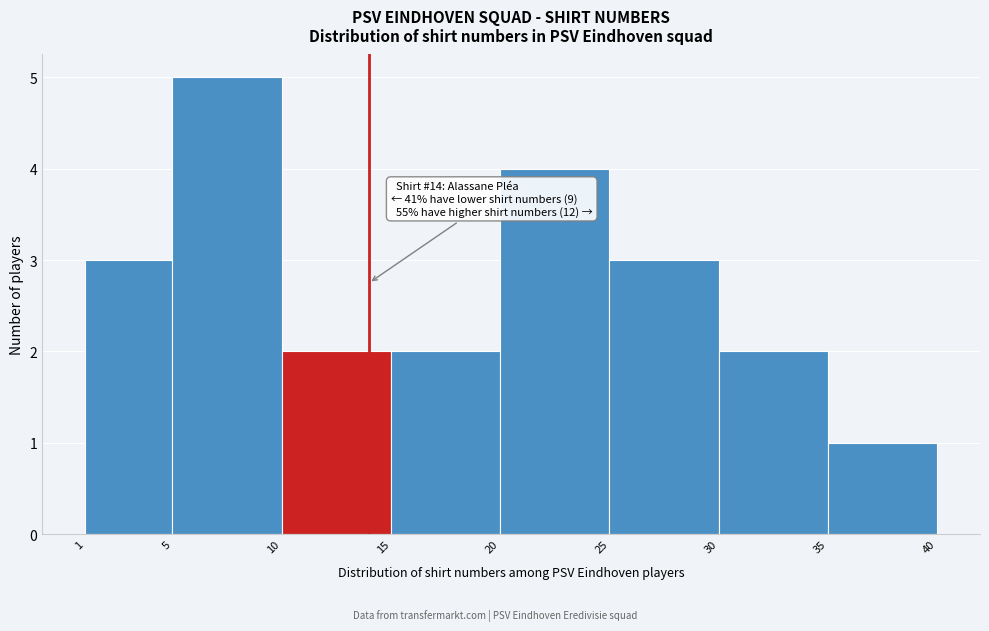

Over which range of the x-axis is the bar tallest?

5 to 10